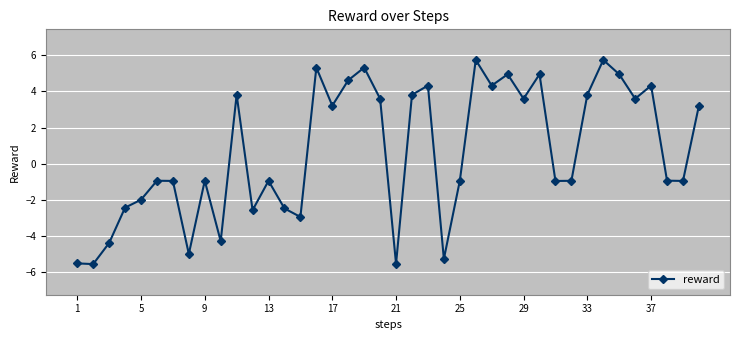

What is the value of the 16th point from the left?

5.3